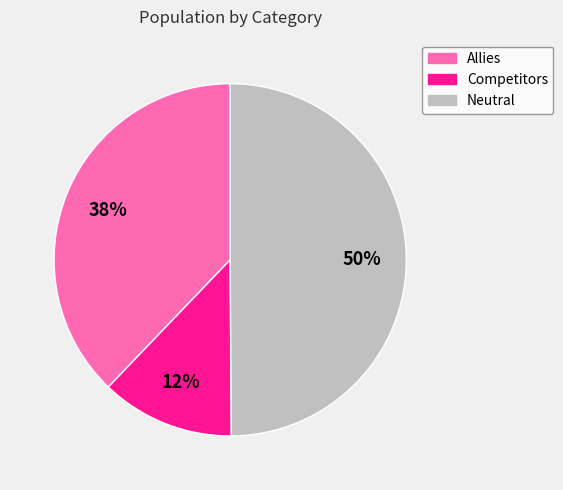

Between Competitors and Neutral, which is larger?

Neutral